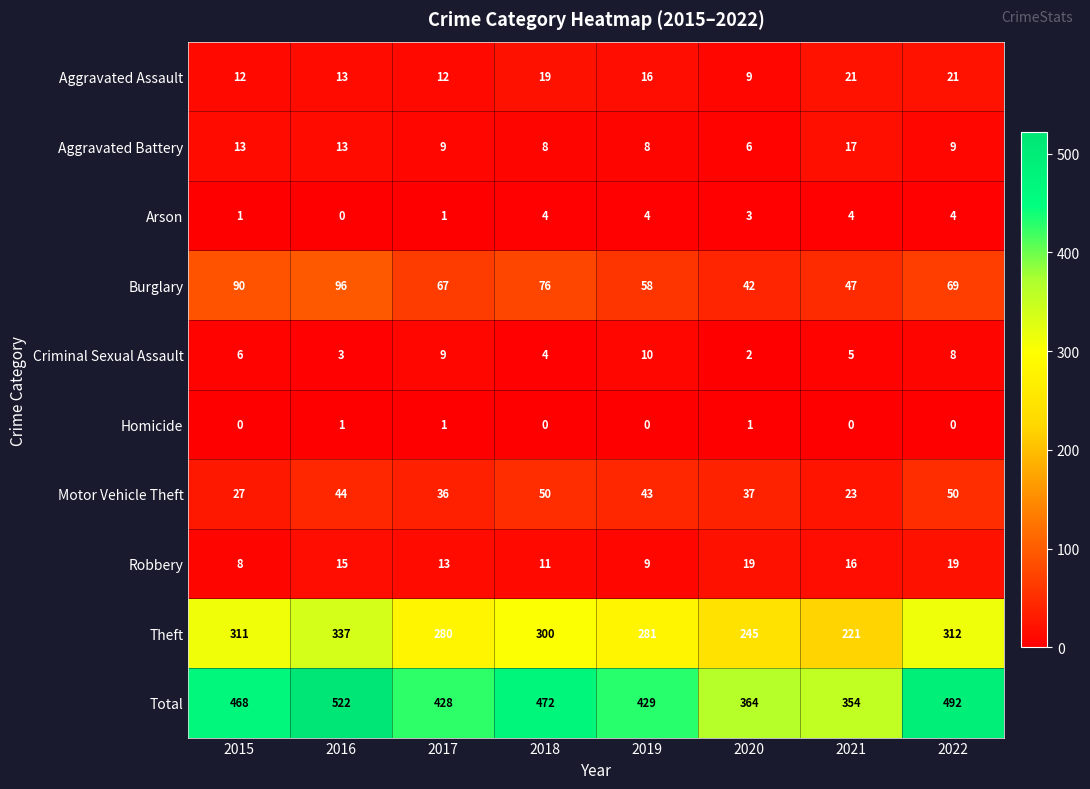

What is the sum of all Theft values?

2287